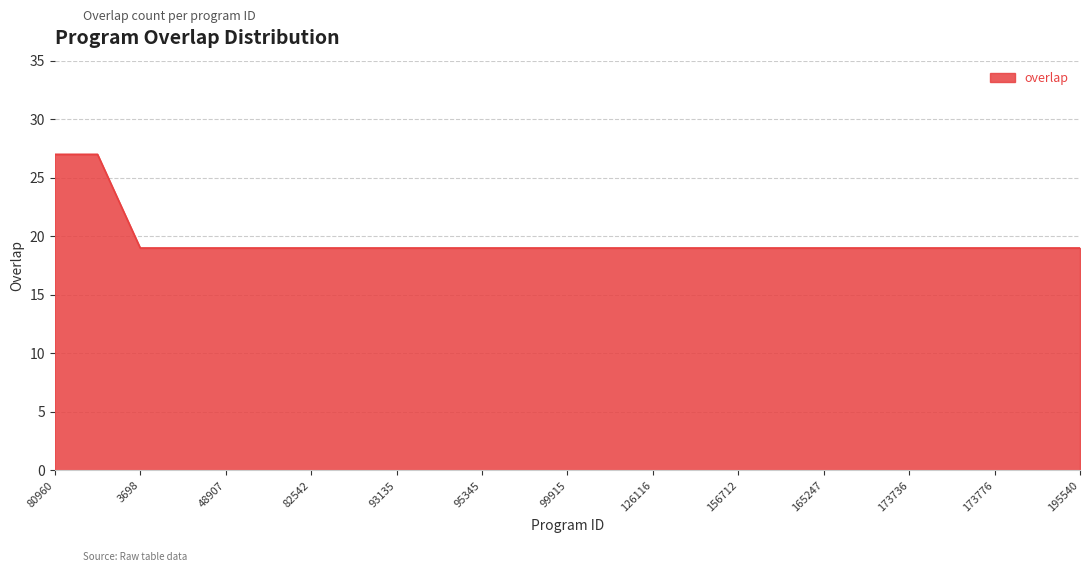

What is the difference between the maximum and minimum values?

8